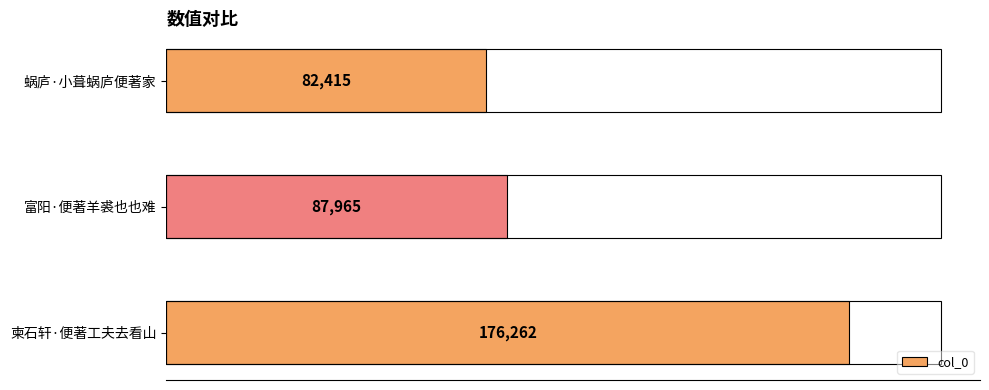

Reading top to bottom, list all the values displayed in this chart.

82415	87965	176262